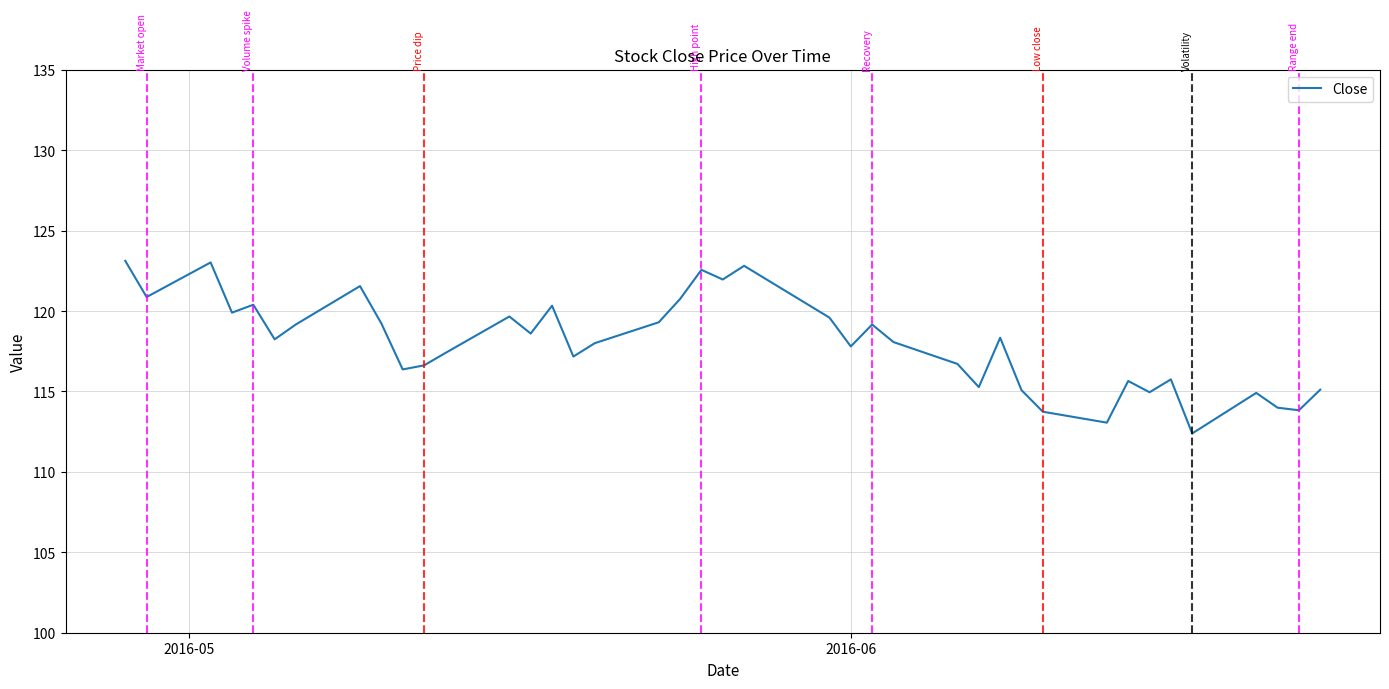

Count the number of data series in this chart.

1